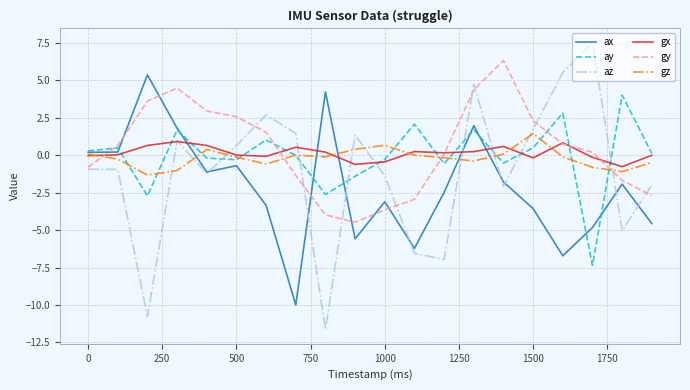

Which series ends up on top after the final intersection of ax and gz?

gz